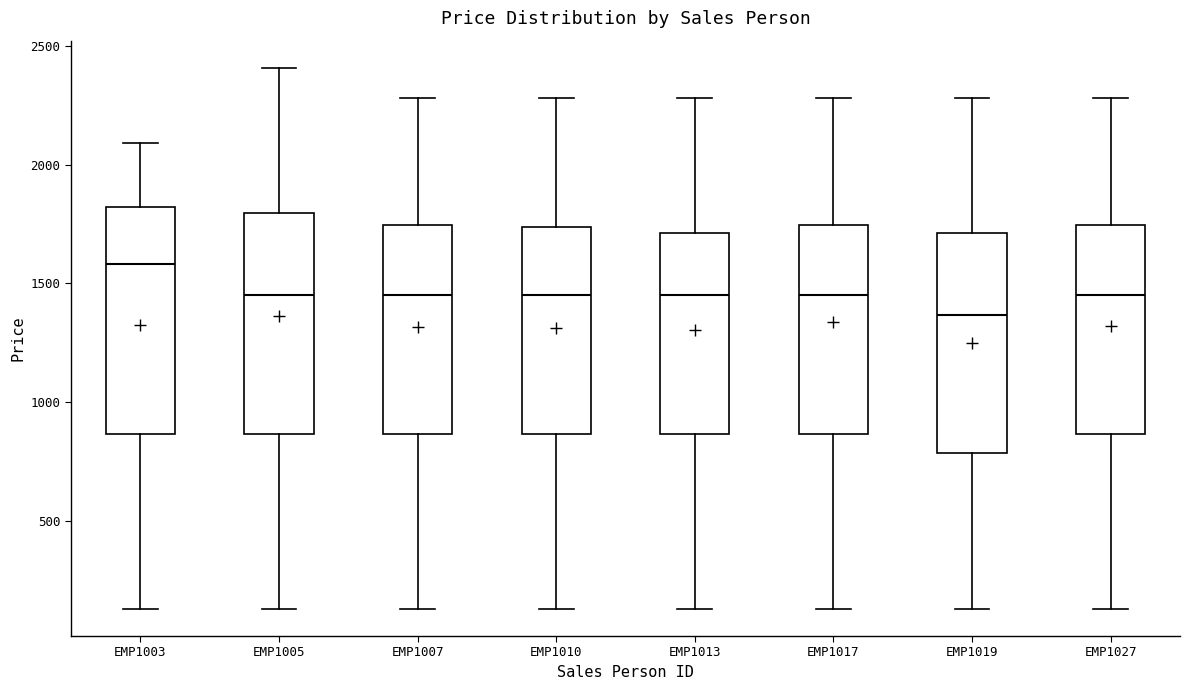

Where does the upper whisker of the box for EMP1027 end on the y-axis? The values are not printed on the chart, so give them approximately, as read against the axis.

2300